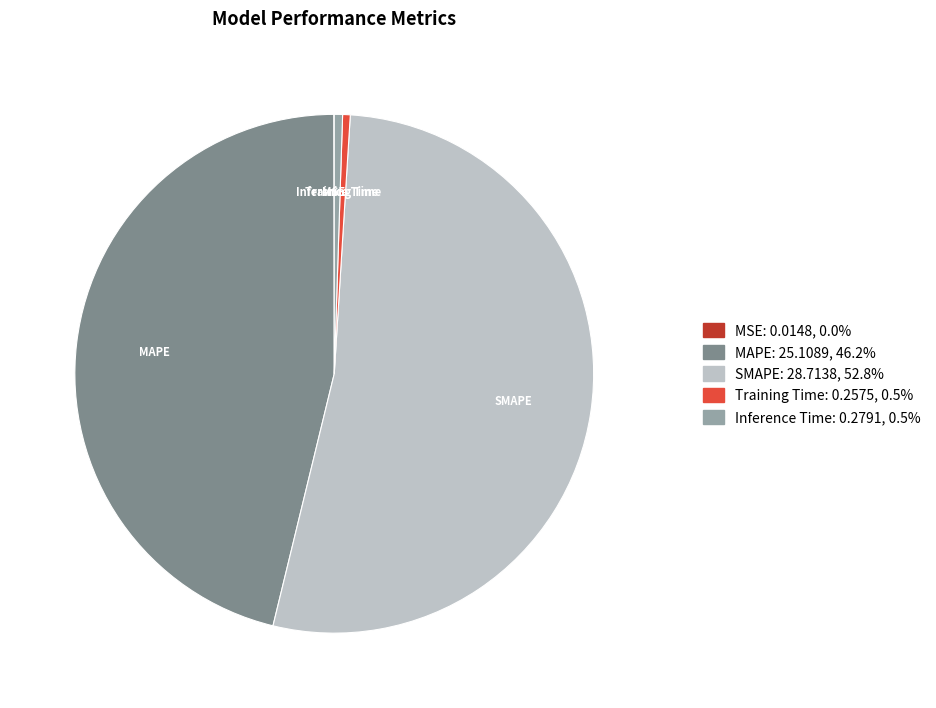

Do Inference Time and MAPE together represent more than half of the pie?

No